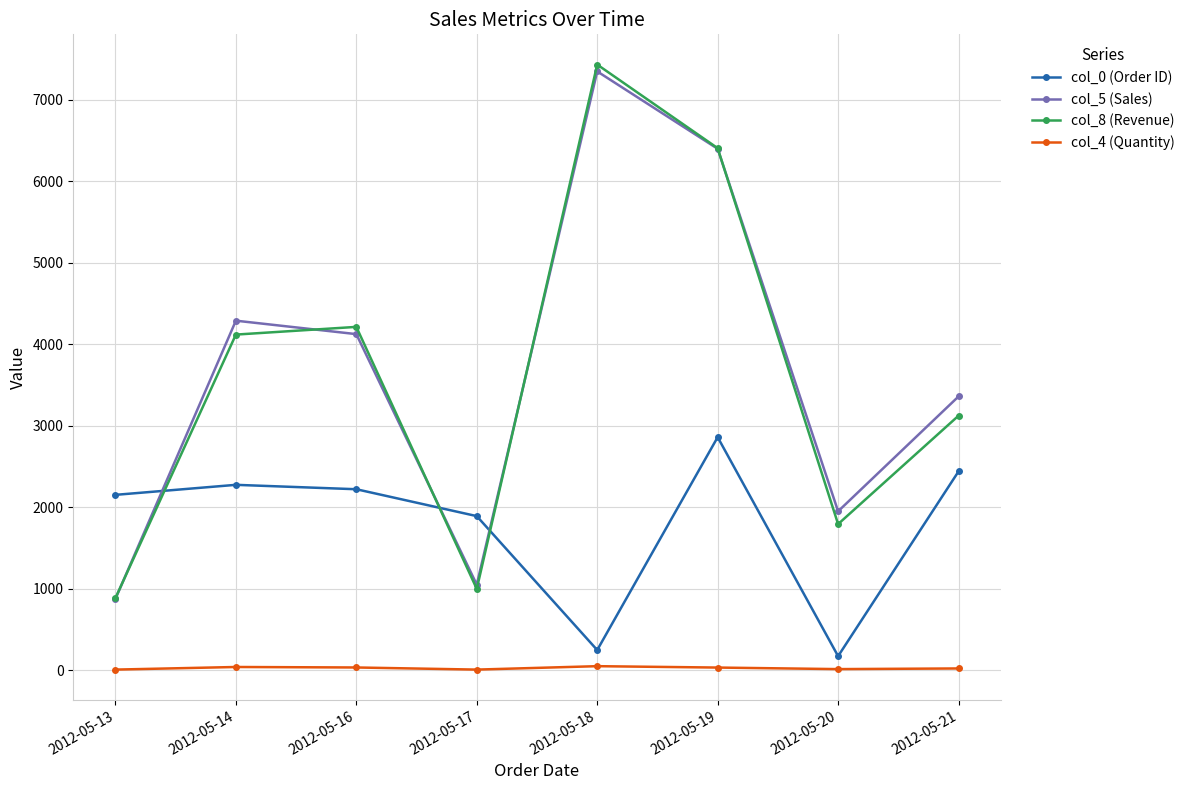

True or false: col_0 (Order ID) and col_4 (Quantity) intersect in this chart.

False